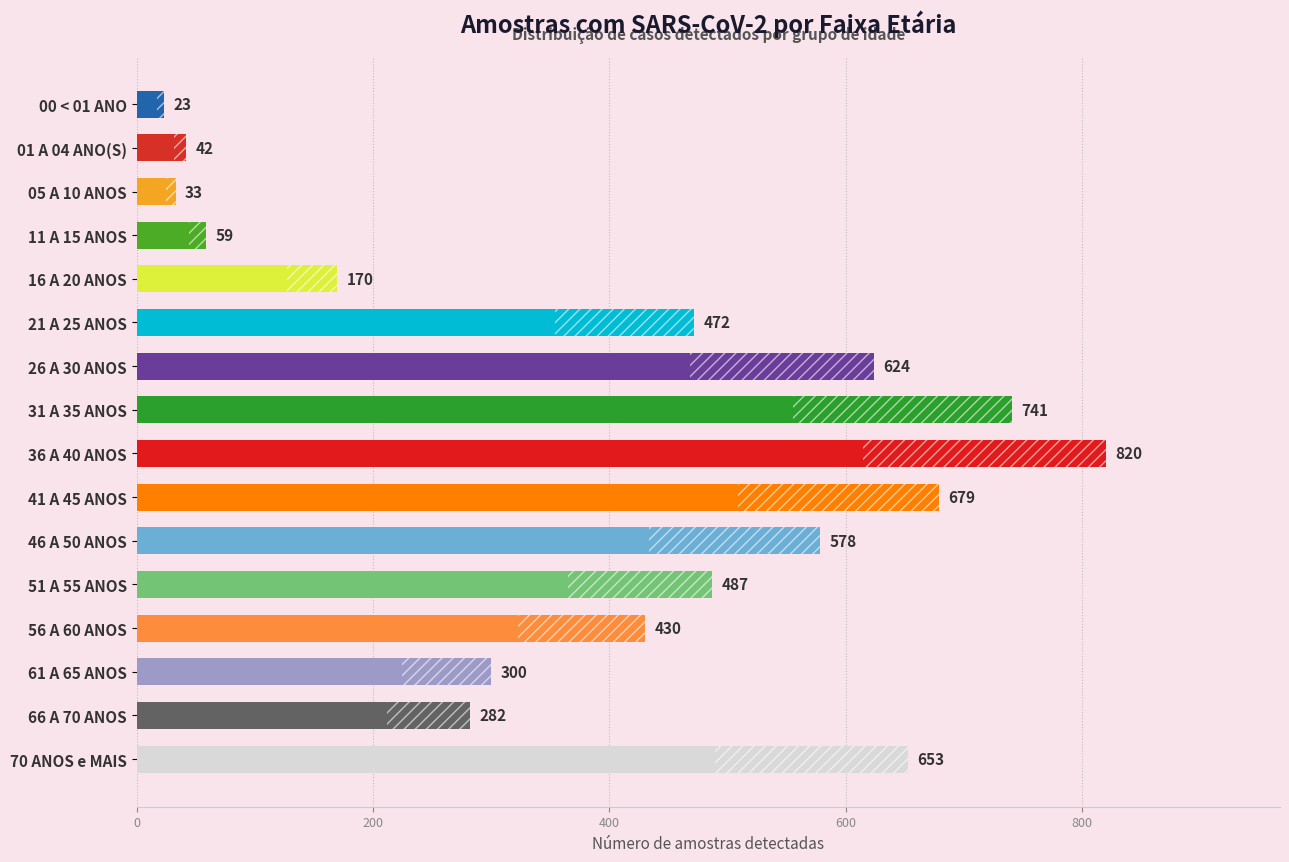

Which has a higher value, 01 A 04 ANO(S) or 56 A 60 ANOS?

56 A 60 ANOS